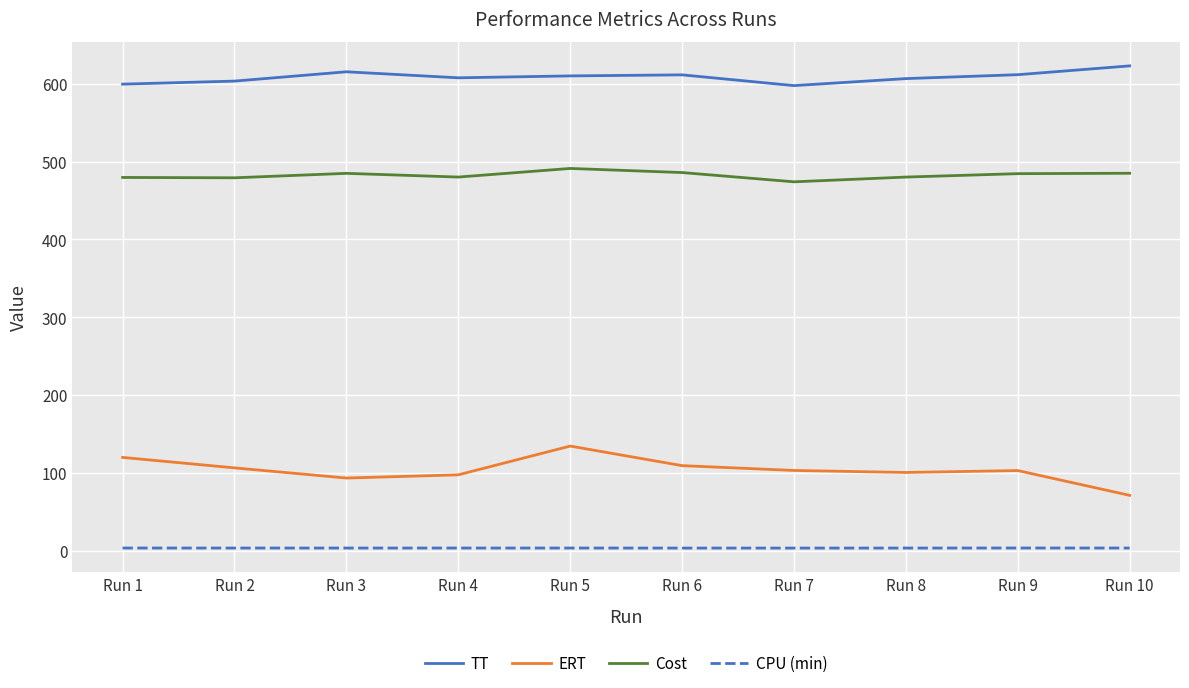

At which label does ERT first exceed 103?

Run 1